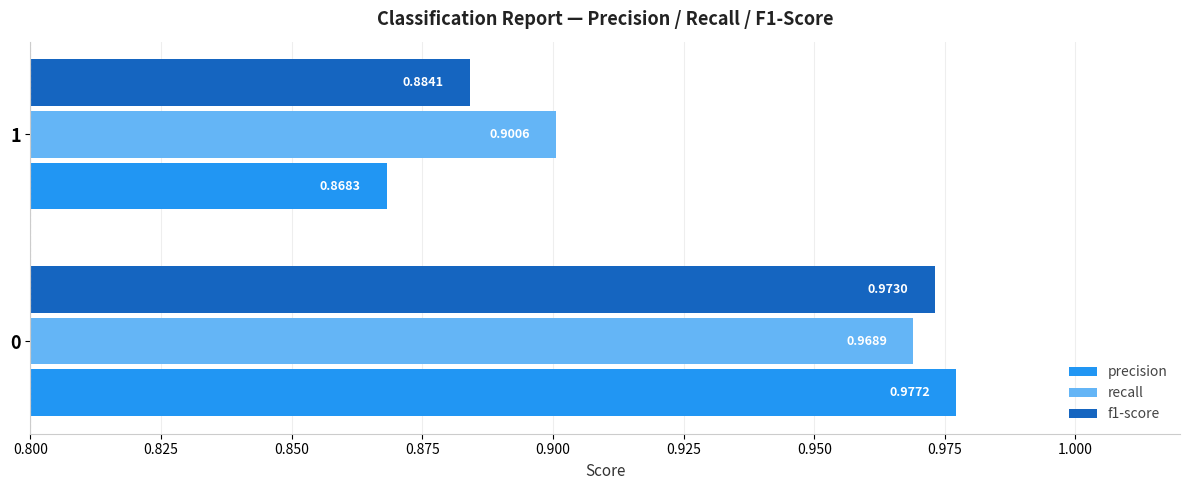

At which label is recall closest to 0?

1